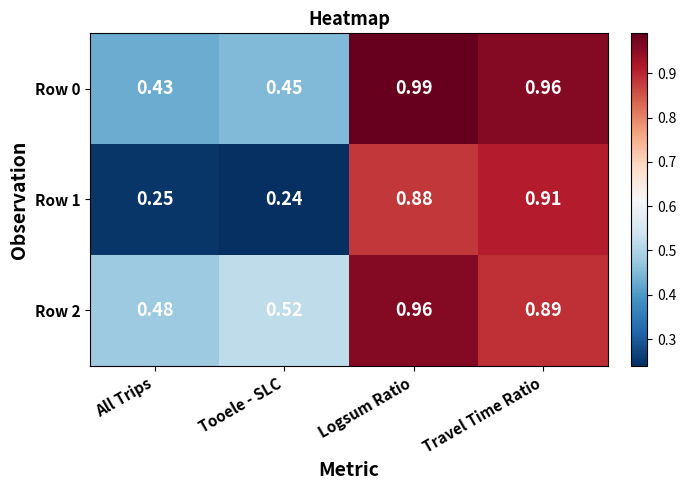

Which category has the highest value across all series?

Logsum Ratio